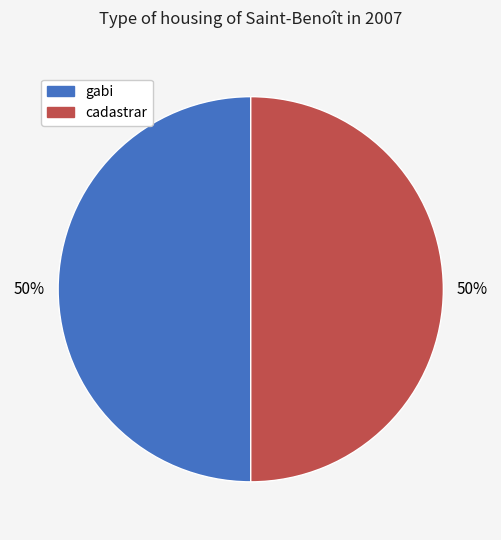

To the nearest percent, what is the average slice percentage?

50%